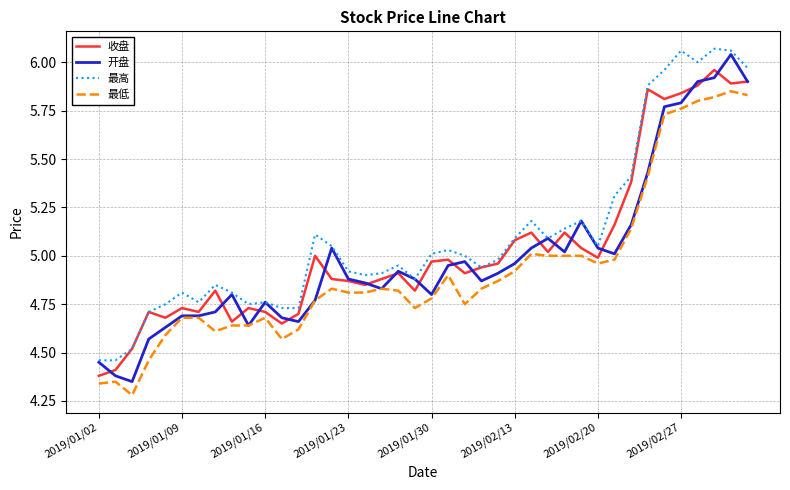

True or false: 最低 and 最高 intersect in this chart.

False